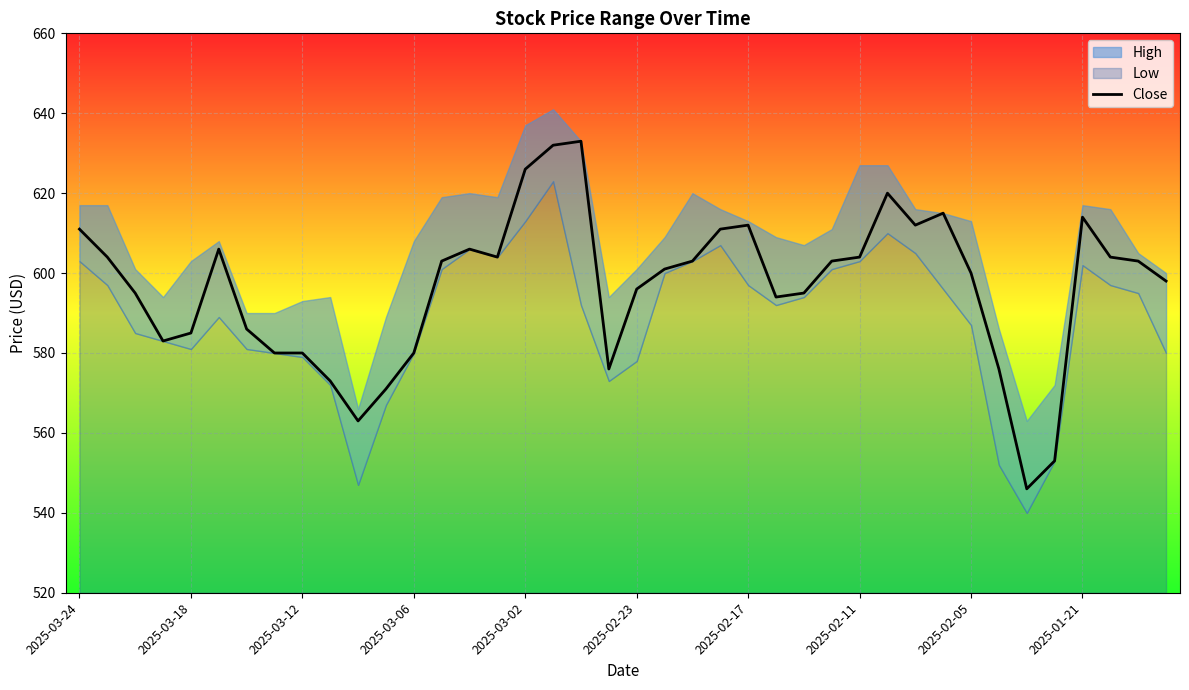

Which has a higher value, 34 or 2025-01-21?

2025-01-21